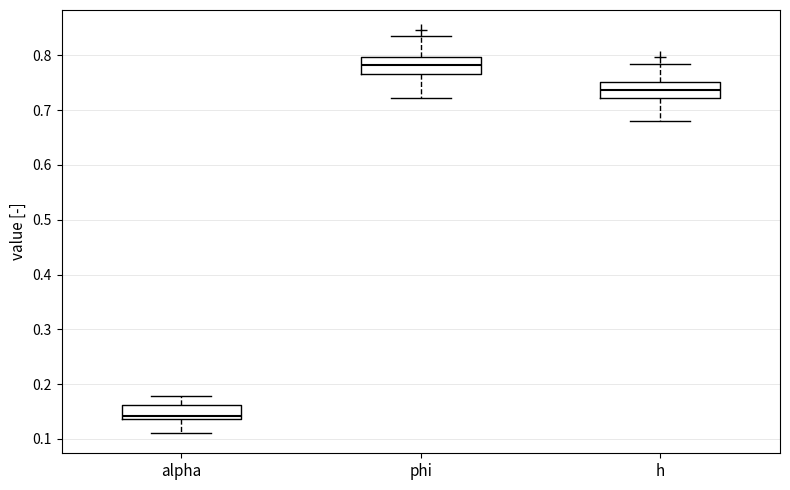

Where is the lower edge of the box for alpha on the y-axis? The values are not printed on the chart, so give them approximately, as read against the axis.

0.14